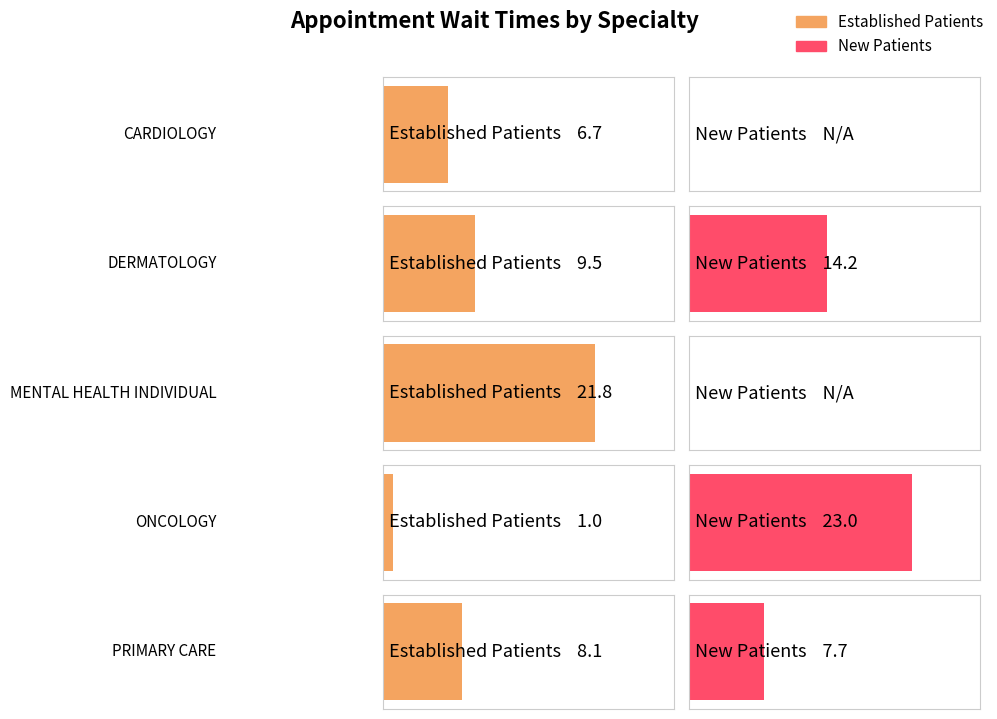

Is it true that NewPatients equals 10.8 at PRIMARY CARE?

False